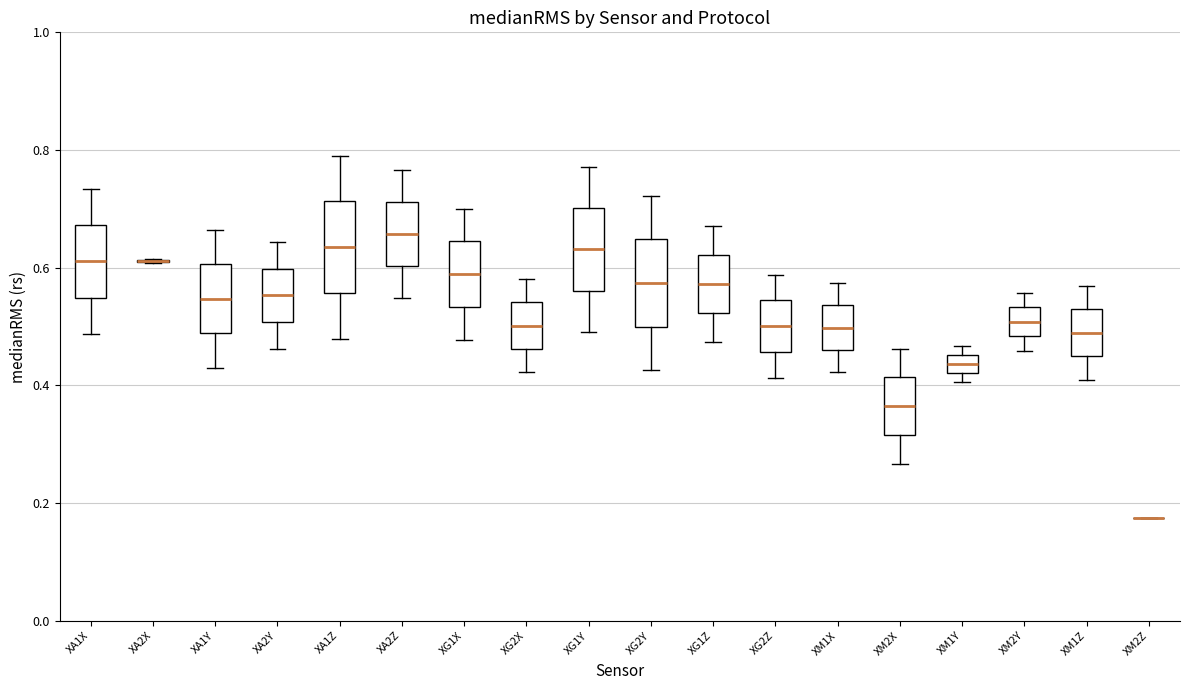

Reading left to right, transcribe this box plot: for each box, give where its median line is, the range the box spans, and where its two whiskers end, as read against the y-axis. The values are not printed on the chart, so give them approximately, as read against the axis.

XA1X: median 0.62, box 0.54 to 0.68, whiskers 0.48 to 0.74
XA2X: box collapsed to a line at 0.62, whiskers 0.60 to 0.62
XA1Y: median 0.54, box 0.48 to 0.60, whiskers 0.44 to 0.66
XA2Y: median 0.56, box 0.50 to 0.60, whiskers 0.46 to 0.64
XA1Z: median 0.64, box 0.56 to 0.72, whiskers 0.48 to 0.80
XA2Z: median 0.66, box 0.60 to 0.72, whiskers 0.54 to 0.76
XG1X: median 0.58, box 0.54 to 0.64, whiskers 0.48 to 0.70
XG2X: median 0.50, box 0.46 to 0.54, whiskers 0.42 to 0.58
XG1Y: median 0.64, box 0.56 to 0.70, whiskers 0.50 to 0.78
XG2Y: median 0.58, box 0.50 to 0.64, whiskers 0.42 to 0.72
XG1Z: median 0.58, box 0.52 to 0.62, whiskers 0.48 to 0.68
XG2Z: median 0.50, box 0.46 to 0.54, whiskers 0.42 to 0.58
XM1X: median 0.50, box 0.46 to 0.54, whiskers 0.42 to 0.58
XM2X: median 0.36, box 0.32 to 0.42, whiskers 0.26 to 0.46
XM1Y: median 0.44, box 0.42 to 0.46, whiskers 0.40 to 0.46 (just above the box's upper edge)
XM2Y: median 0.50, box 0.48 to 0.54, whiskers 0.46 to 0.56
XM1Z: median 0.48, box 0.44 to 0.52, whiskers 0.40 to 0.56
XM2Z: box collapsed to a line at 0.18, whiskers 0.18 to 0.18